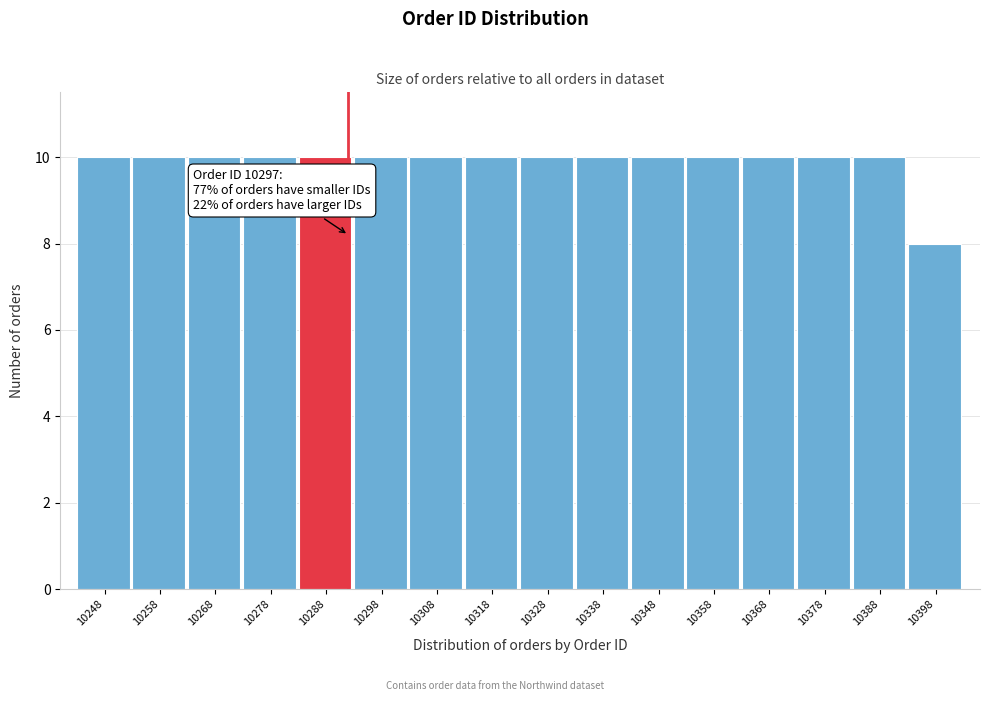

Reading right to left, what are all the values shown in this chart?

8	10	10	10	10	10	10	10	10	10	10	10	10	10	10	10